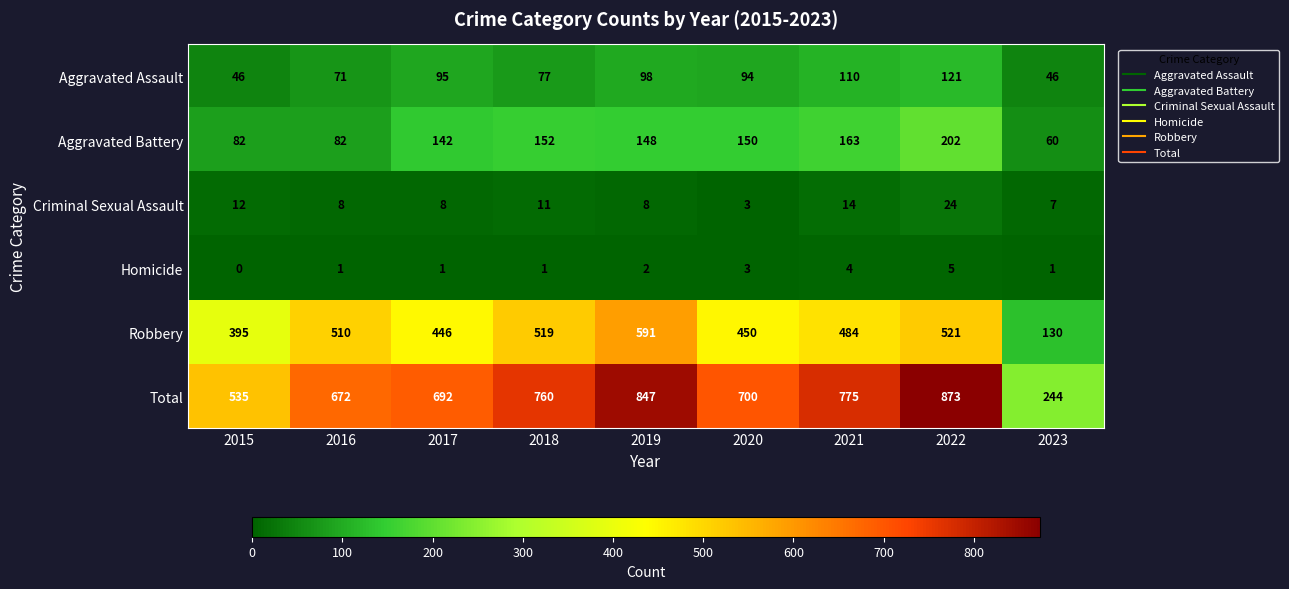

What is the difference between the highest and lowest values at 2017?

691